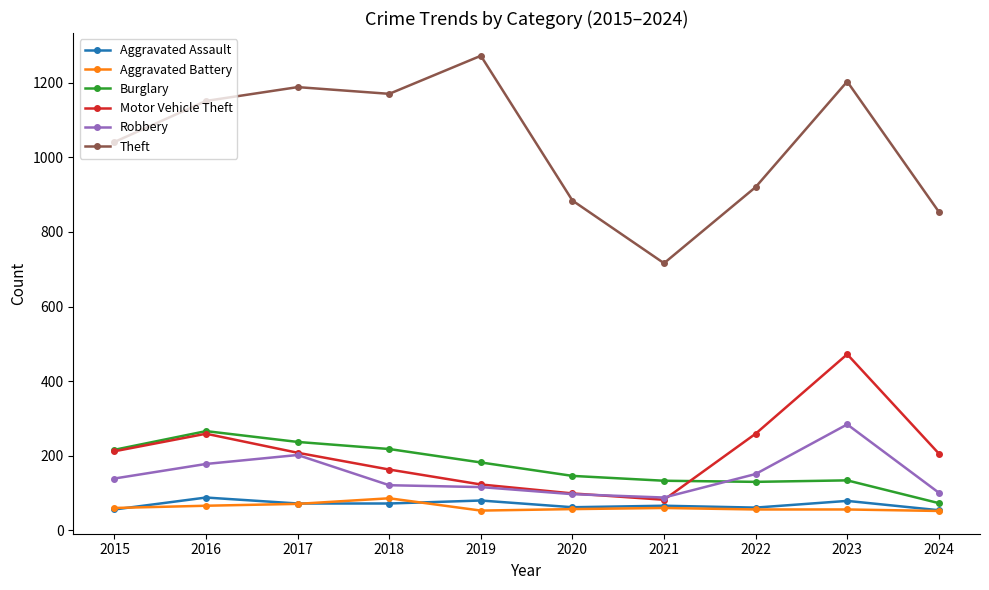

Read the Aggravated Assault value at 2016, to the nearest 10.

90